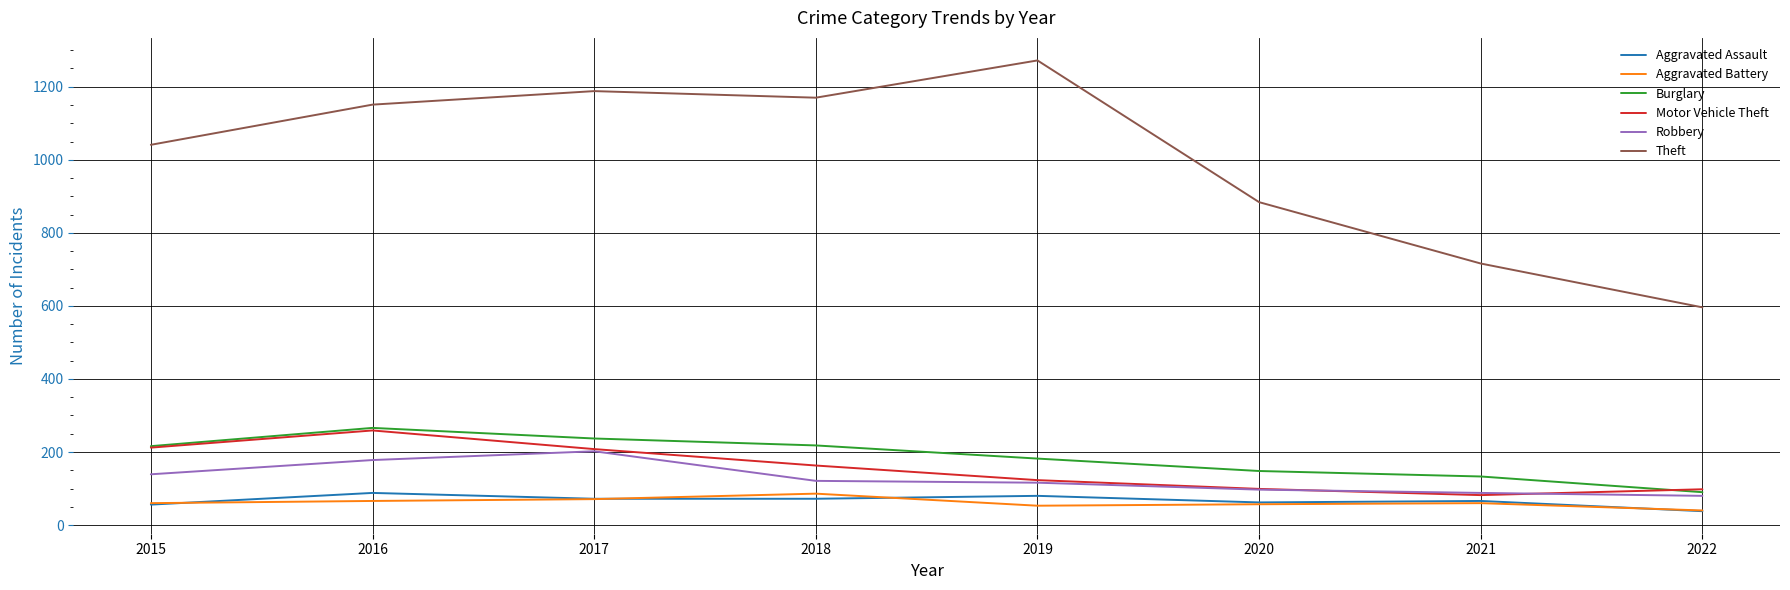

Which series has the largest total across all categories?

Theft